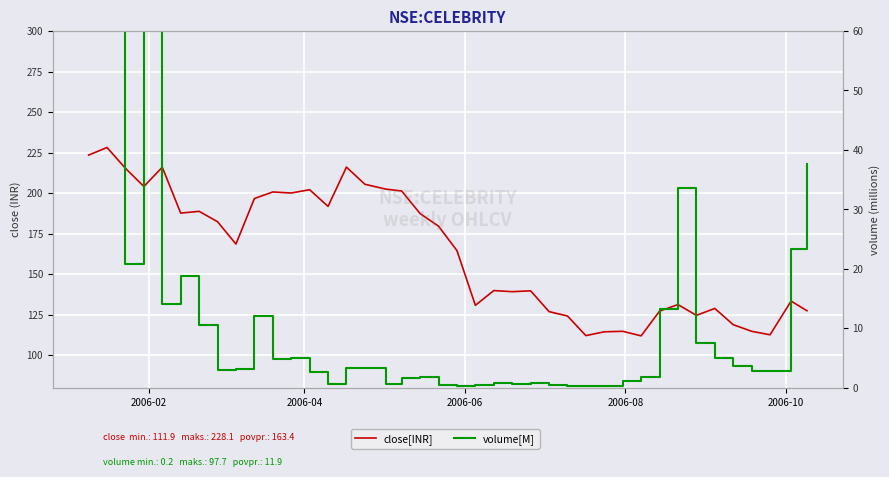

Is this an area chart (filled region under the line)?

No